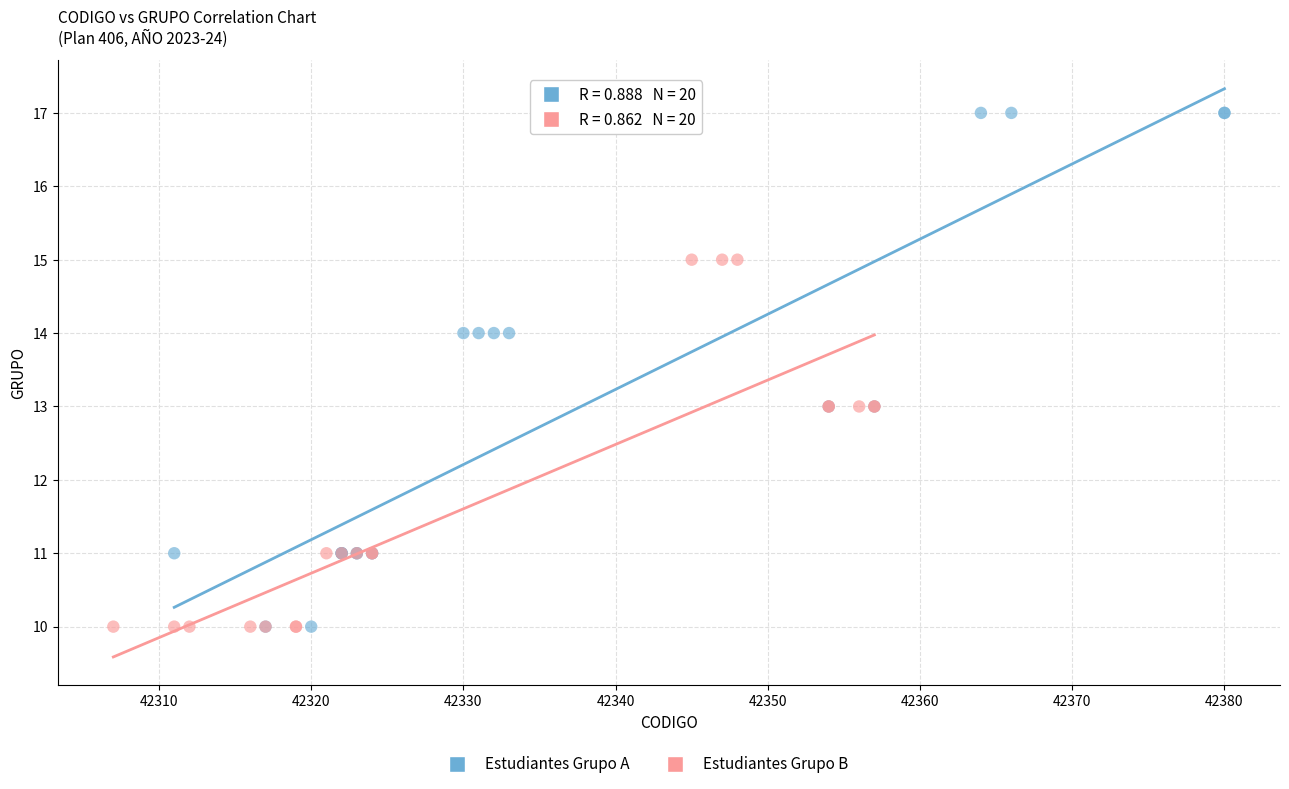

Which series has the widest spread of Y values?

Estudiantes Grupo A